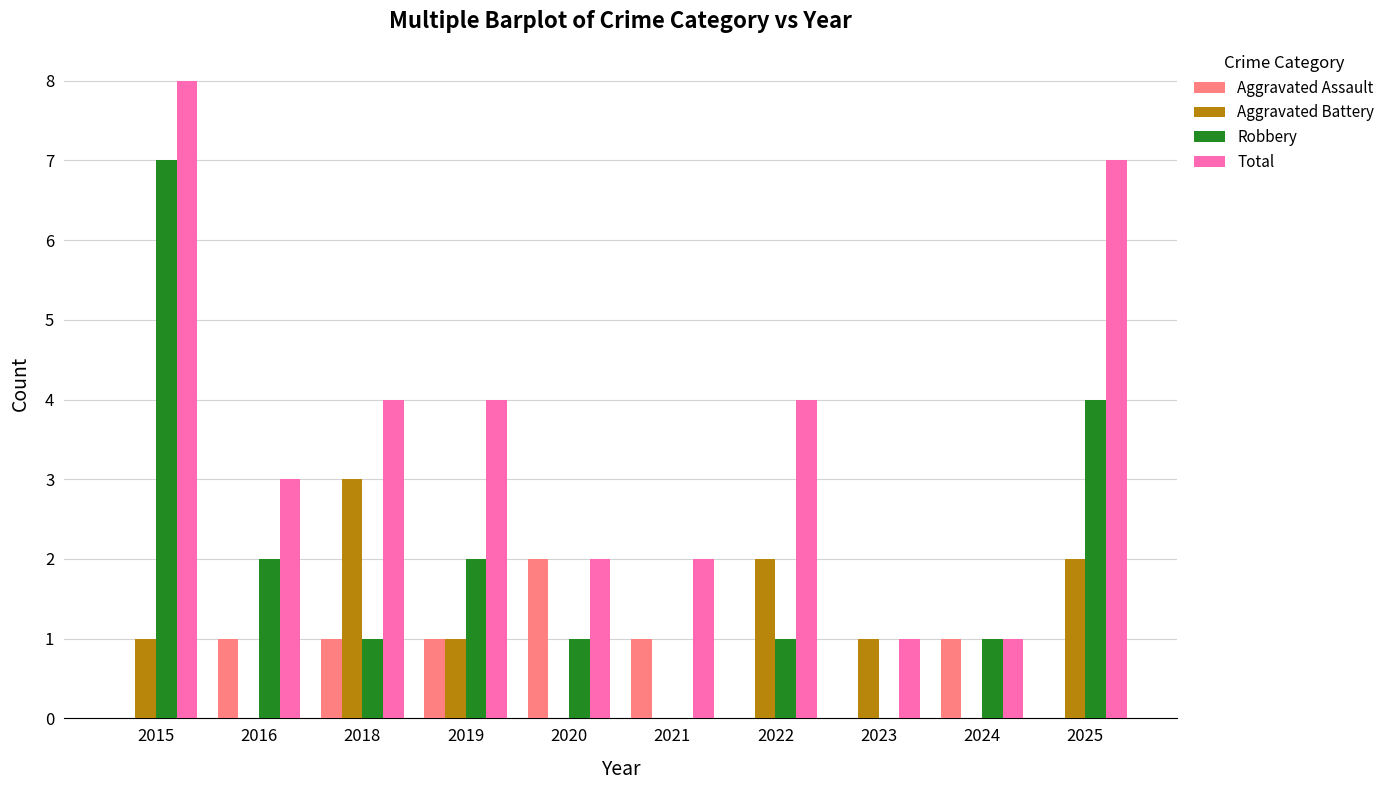

What is the difference between the Robbery values at 2015 and 2022?

6